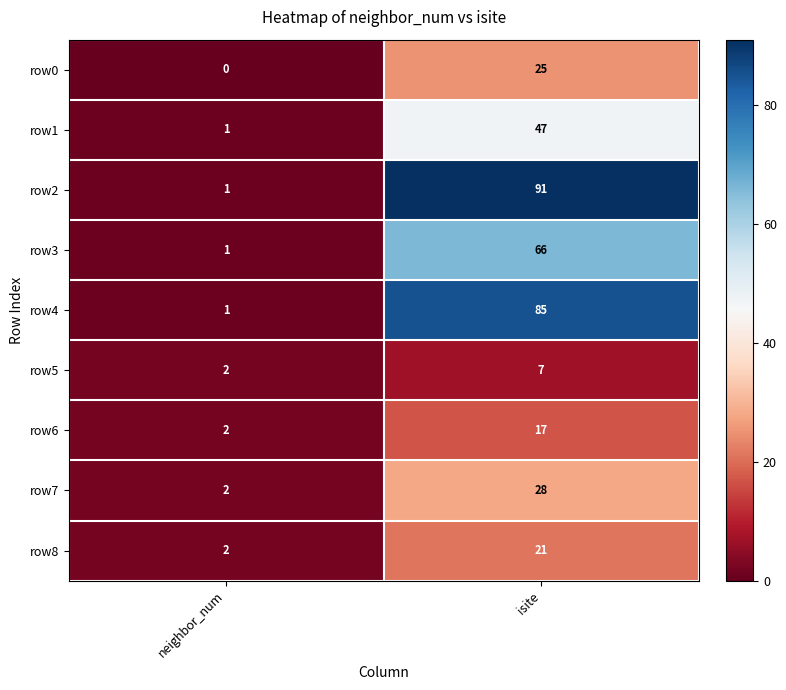

Is it true that row0 equals 25 at isite?

True